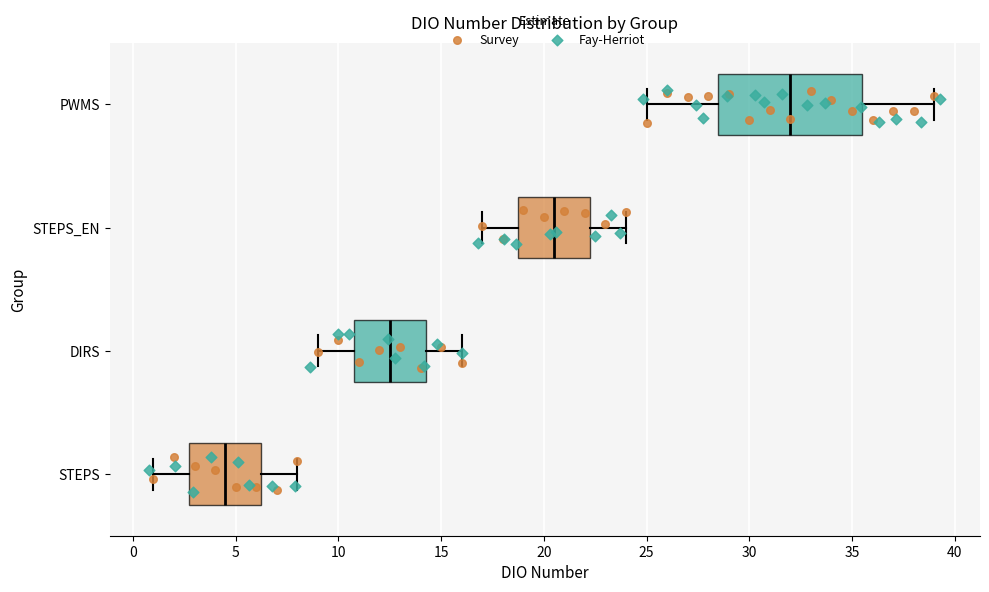

Where does the median line of the box for PWMS sit on the x-axis? The values are not printed on the chart, so give them approximately, as read against the axis.

32.0